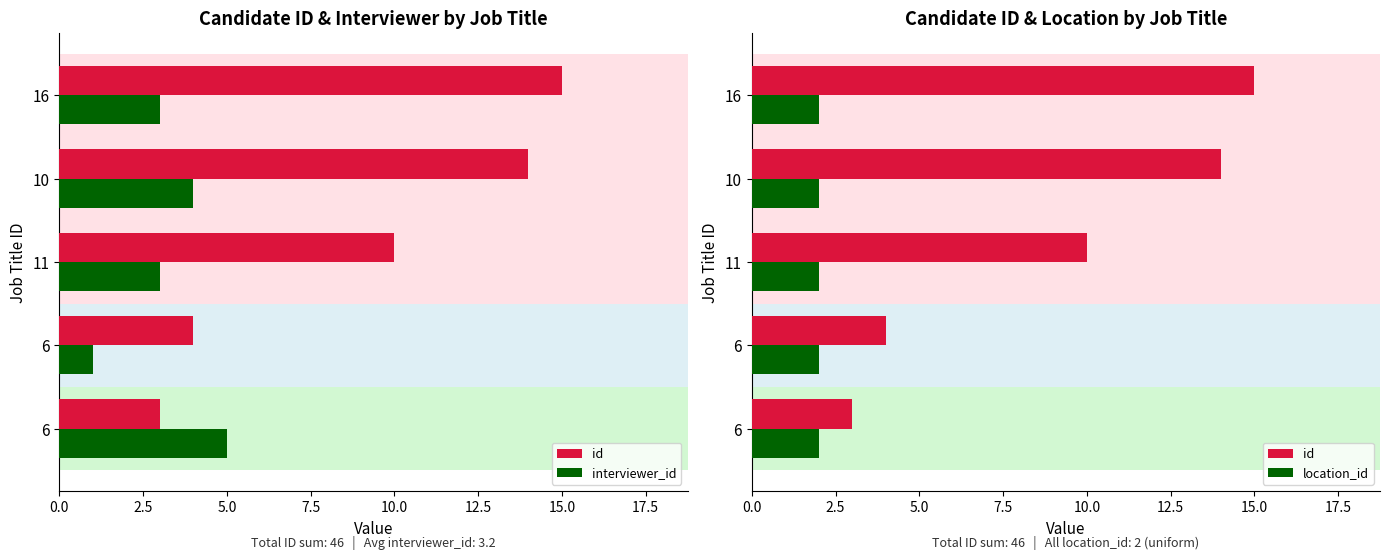

What is the difference between the maximum and minimum values in the interviewer_id series?

4.0